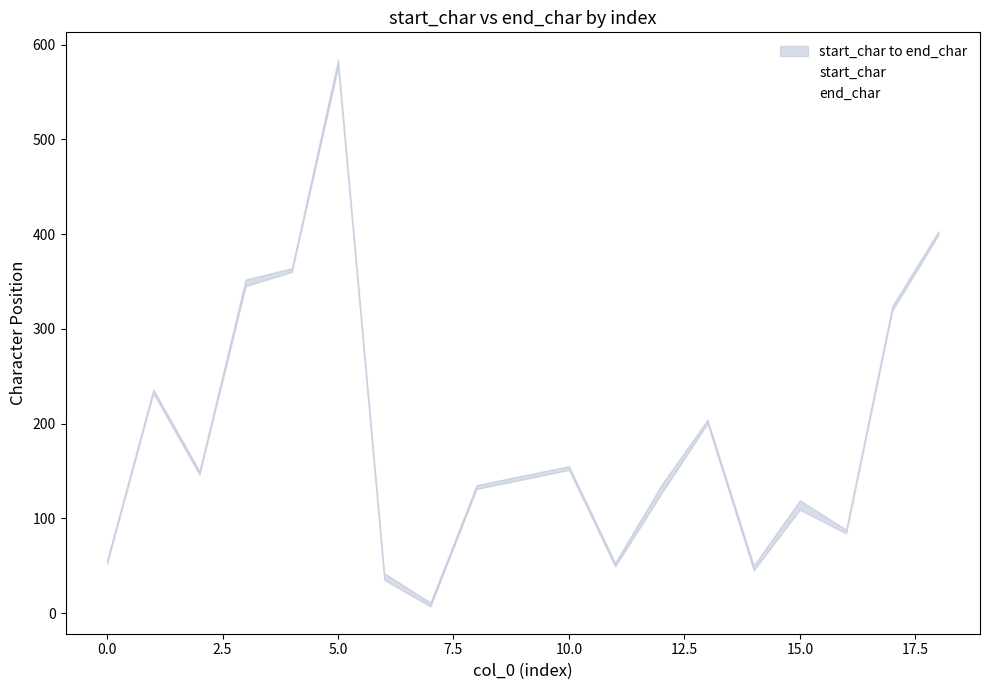

True or false: start_char and end_char cross at least once.

False